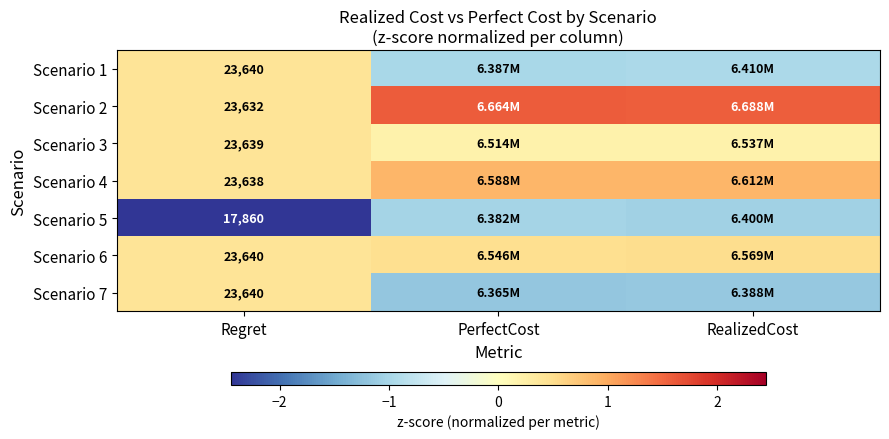

Rank the series at Regret from lowest to highest value.

Scenario 5, Scenario 2, Scenario 4, Scenario 3, Scenario 1, Scenario 6, Scenario 7